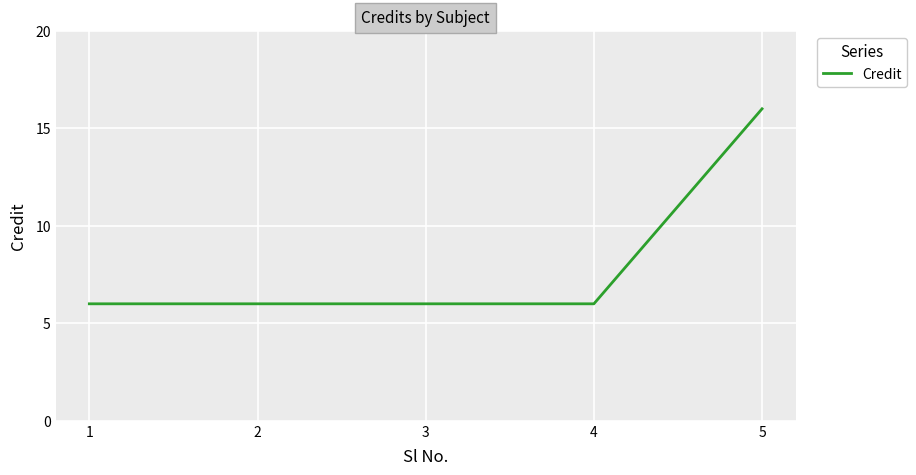

Approximately how many times larger is the value at 3 compared to 4?

1.0